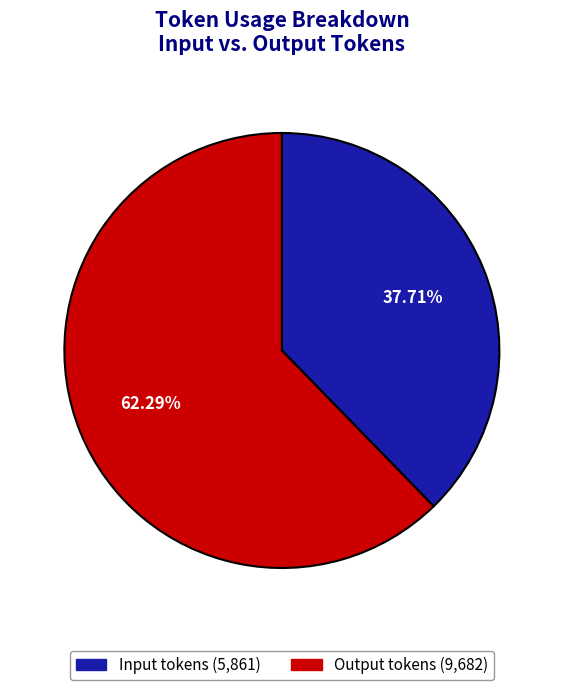

Is there a majority slice in this chart?

Yes